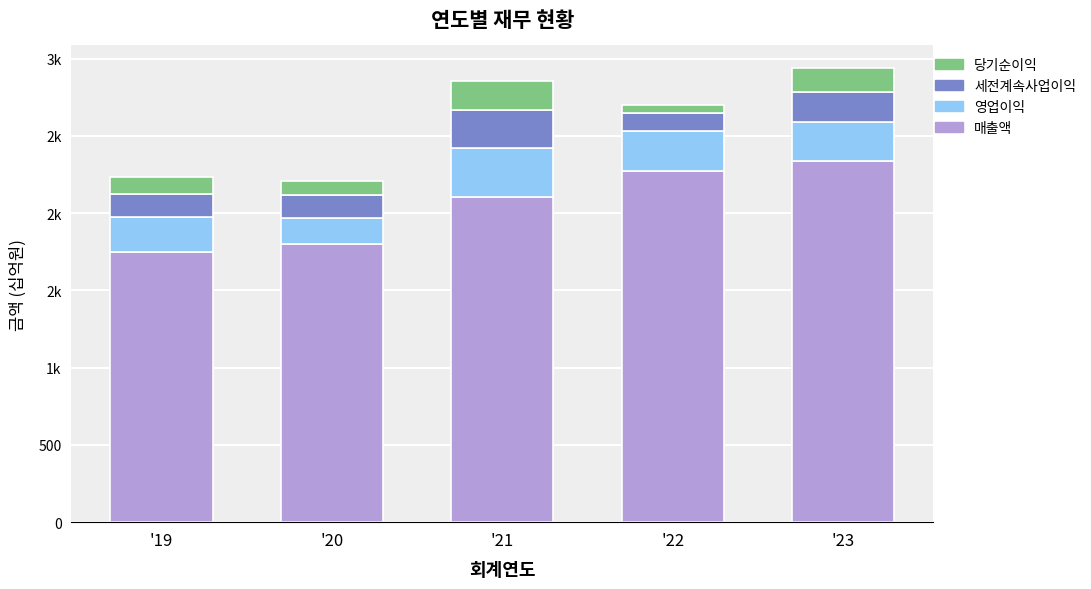

What are all the series names shown in the legend?

당기순이익, 세전계속사업이익, 영업이익, 매출액